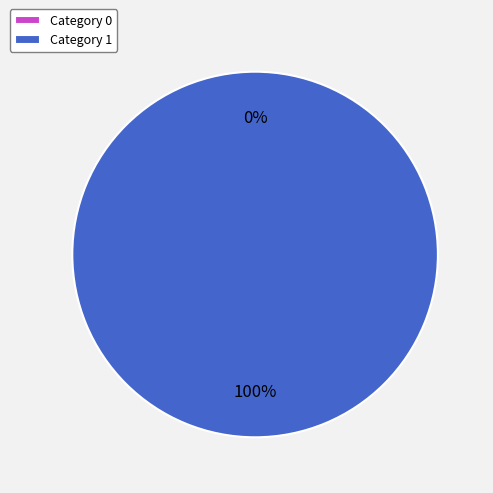

What is the total percentage of 1 and 0?

100.0%